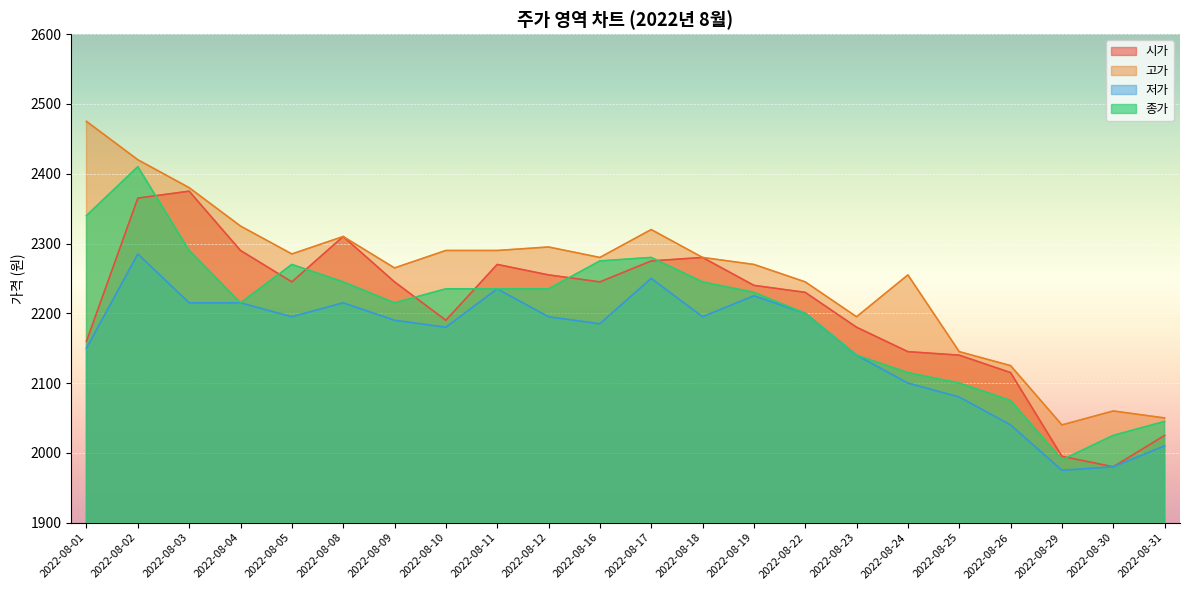

How many data points in 시가 are less than 2245?

11